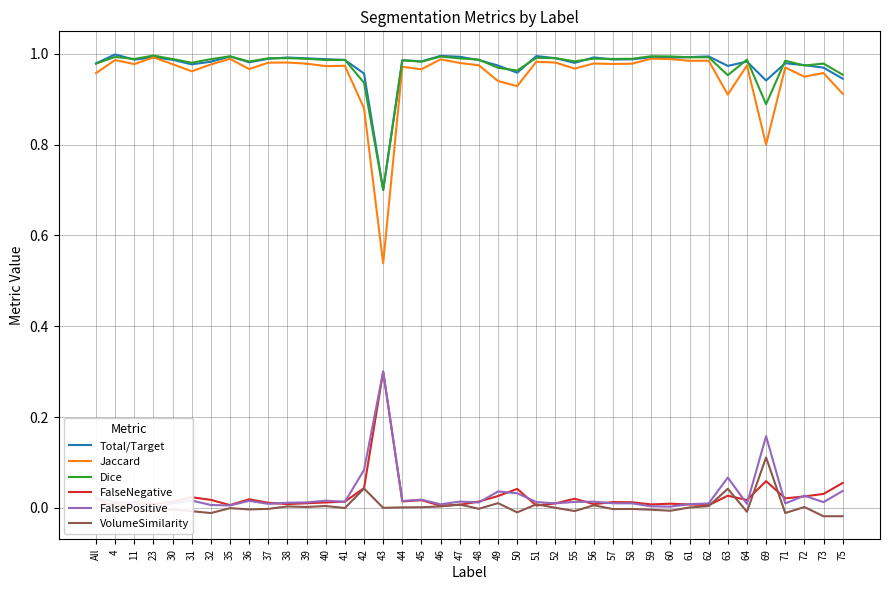

What is the label of the 30th point from the right?

38